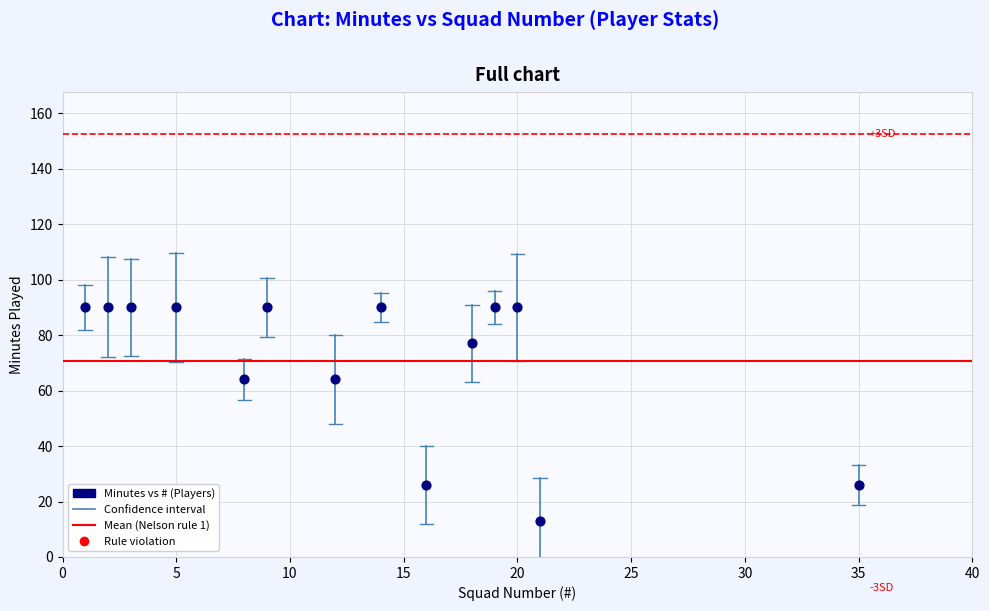

What is the range of Y values (max minus min)?

77